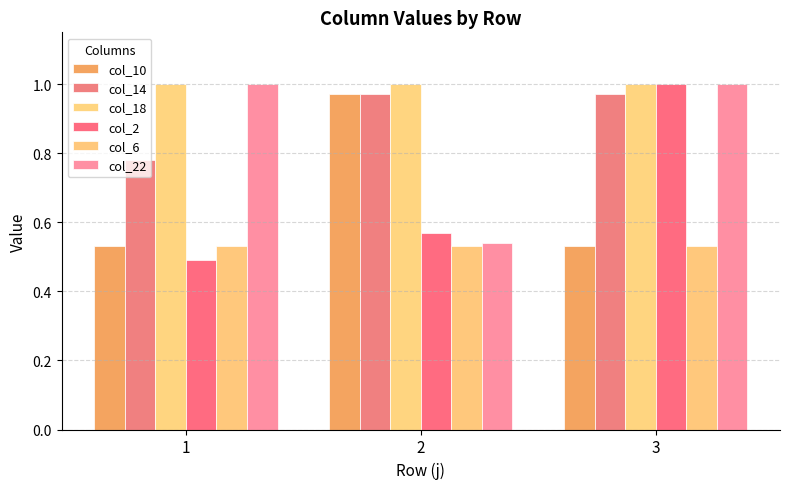

Reading left to right, what are all the values shown in this chart?

col_10: 1=0.5	2=1.0	3=0.5
col_14: 1=0.8	2=1.0	3=1.0
col_18: 1=1.0	2=1.0	3=1.0
col_2: 1=0.5	2=0.6	3=1.0
col_6: 1=0.5	2=0.5	3=0.5
col_22: 1=1.0	2=0.5	3=1.0